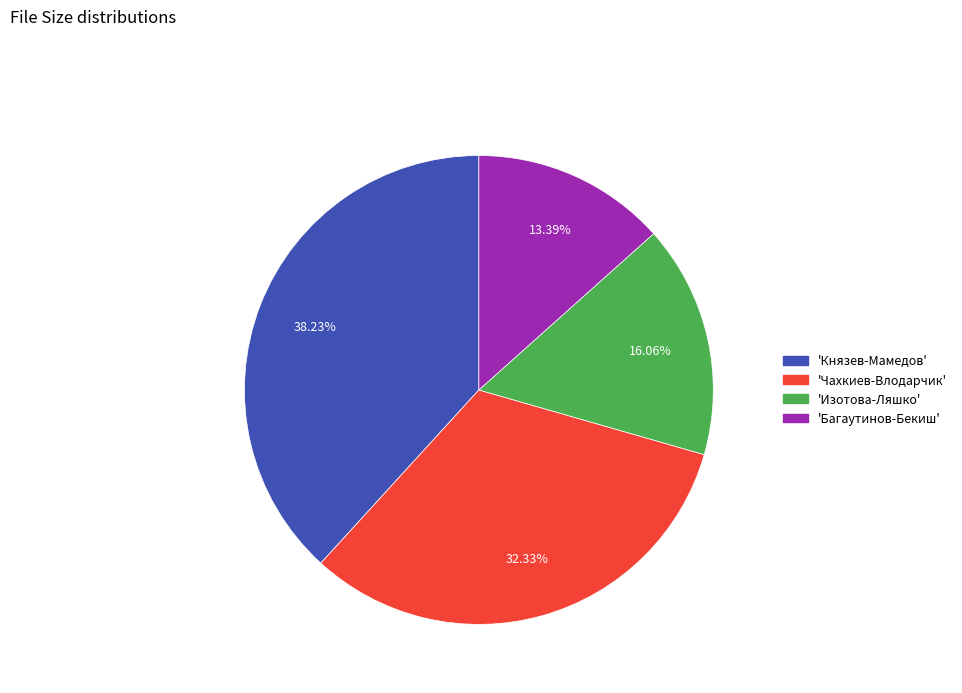

Does any single category account for the majority?

No